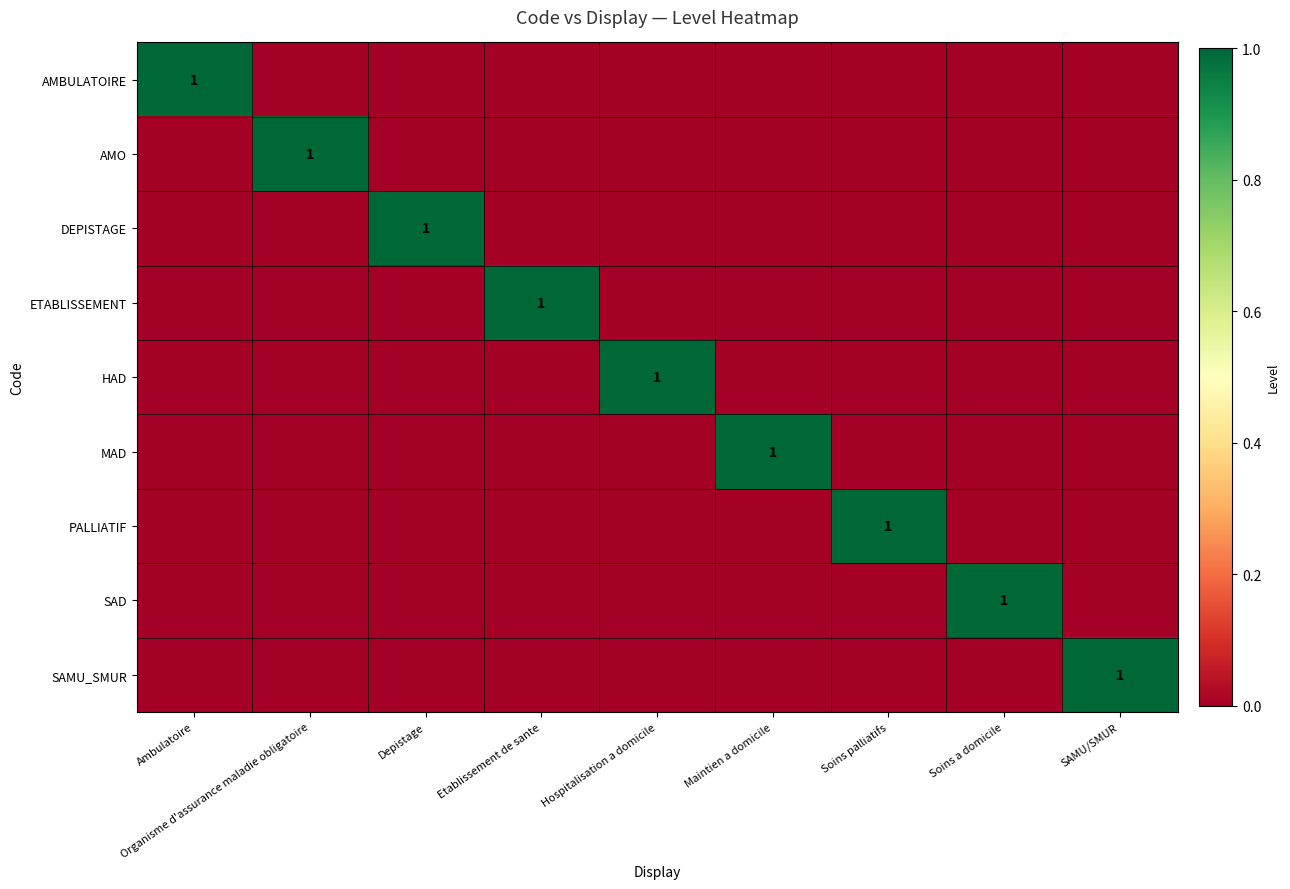

Between Depistage and Soins palliatifs, which series saw the biggest shift?

DEPISTAGE